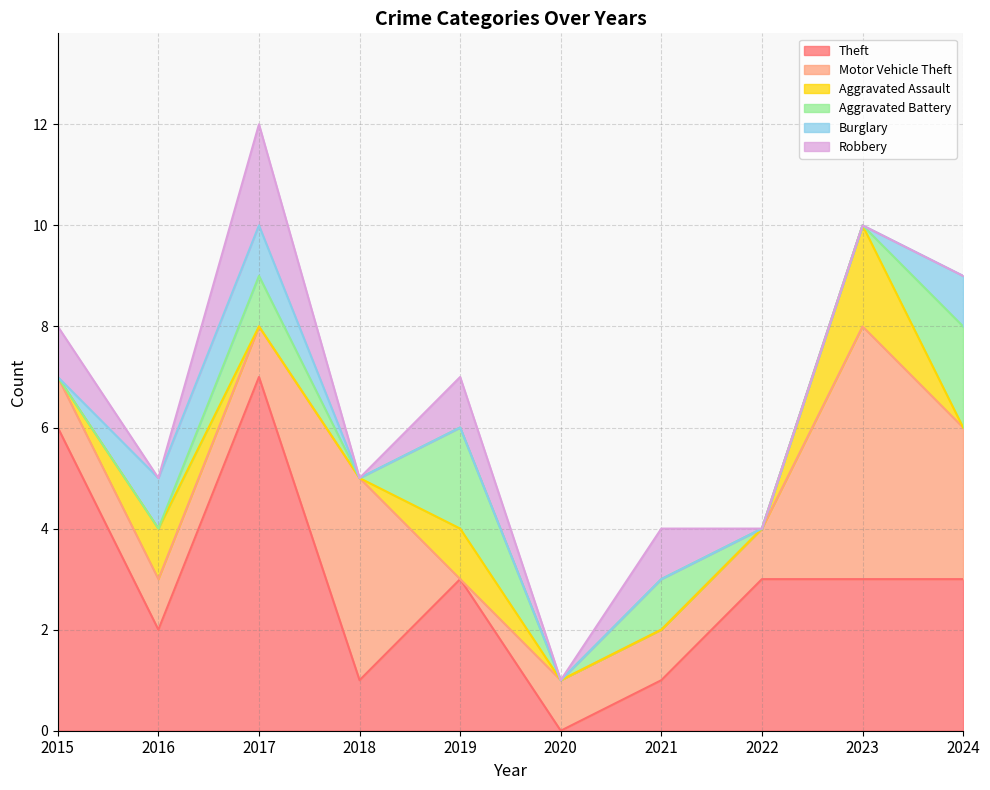

Does the chart display data point markers on the line(s)?

No